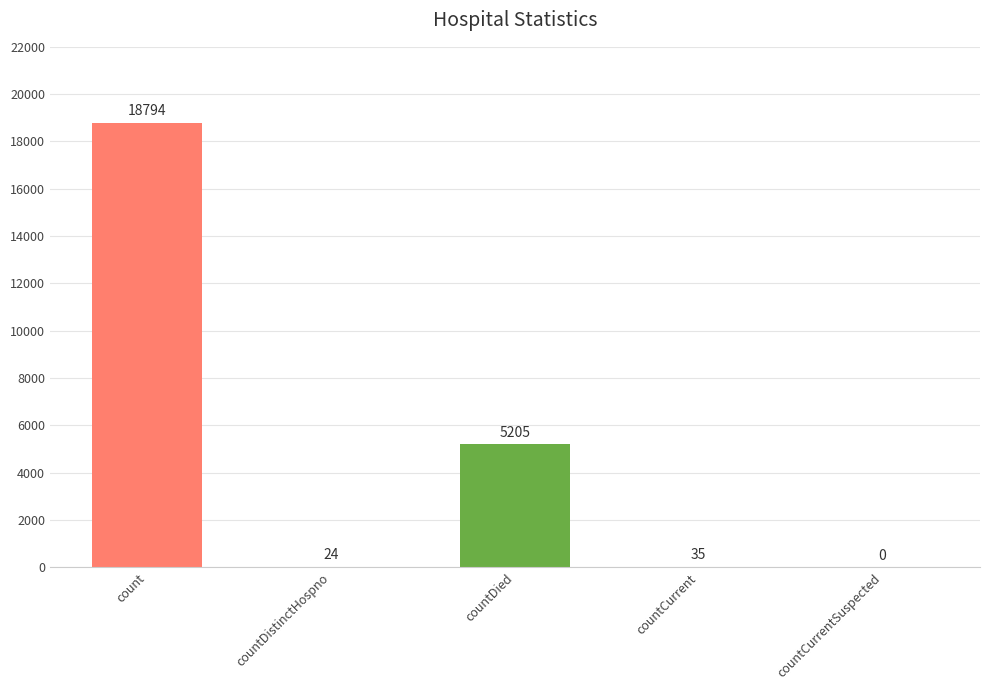

Read the value at countDied.

5205